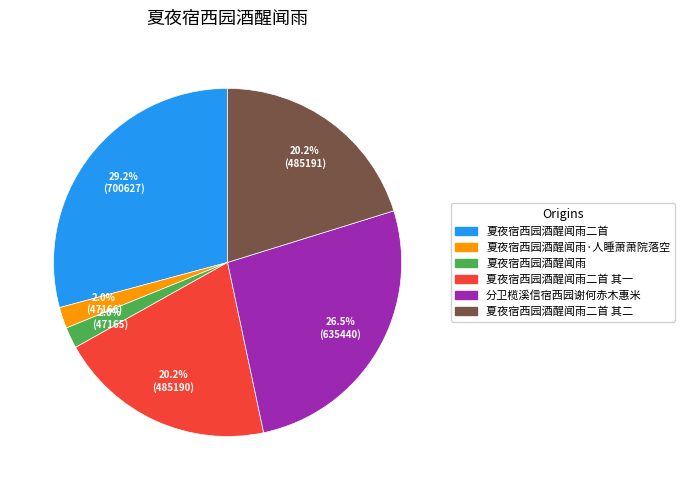

To the nearest percent, what is the average slice percentage?

17%